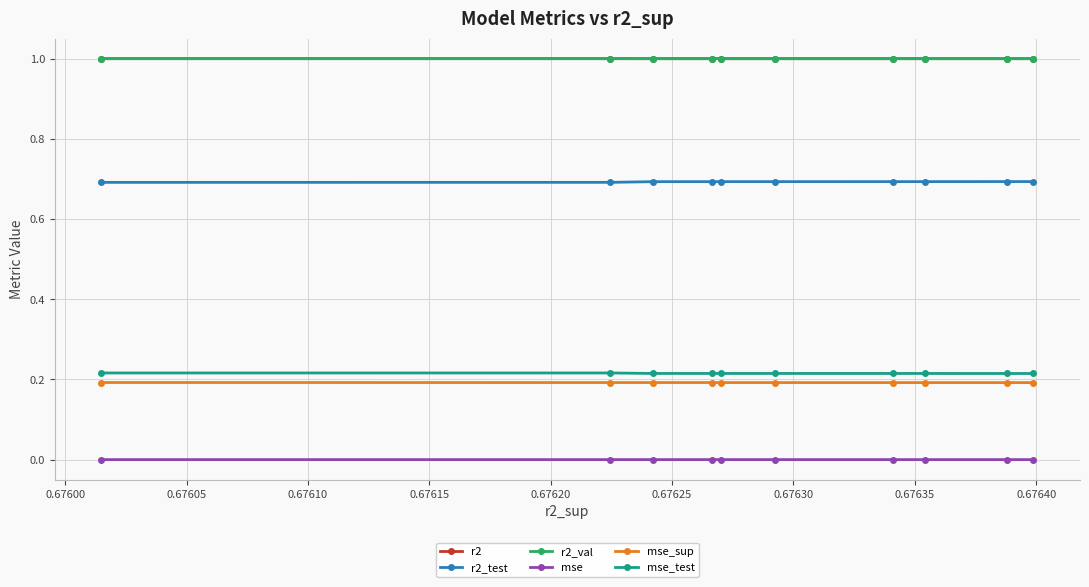

What is the lowest value of the r2_val series?

1.0